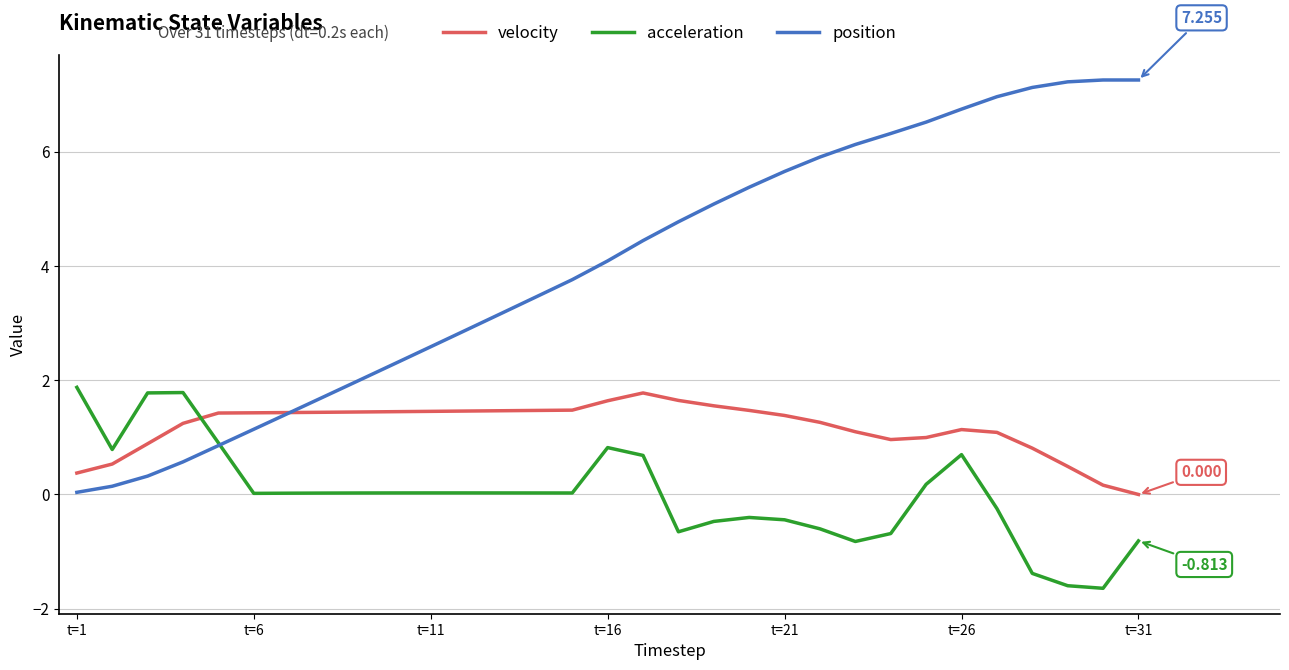

Which series has the largest range (max minus min)?

position